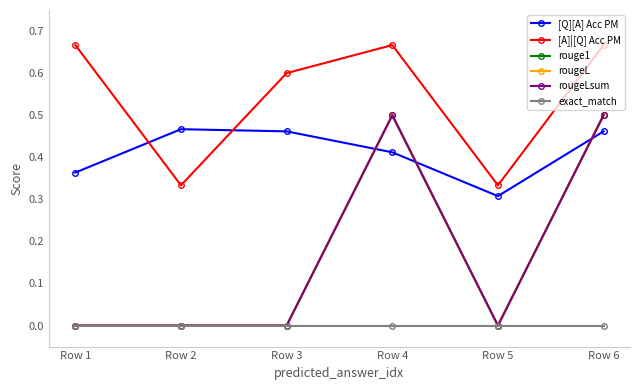

Does the chart have visible grid lines?

No